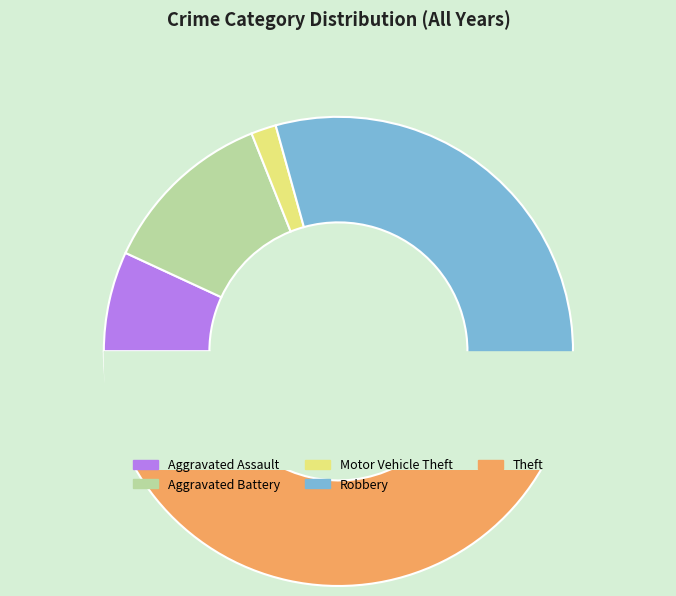

Between Robbery and Theft, which is larger?

Theft